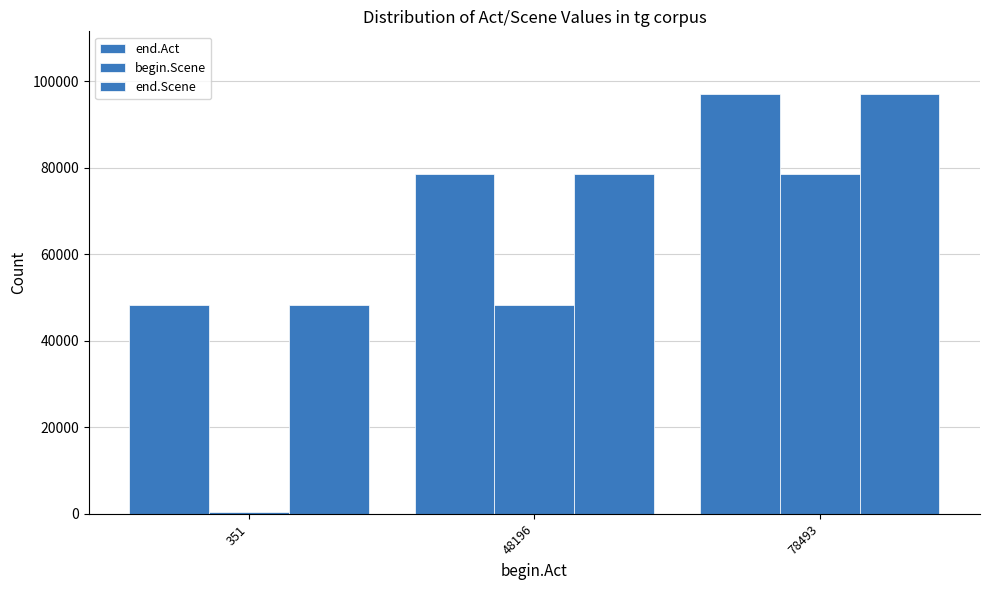

What is the value of the begin.Scene bar at the 3rd from the left?

78493